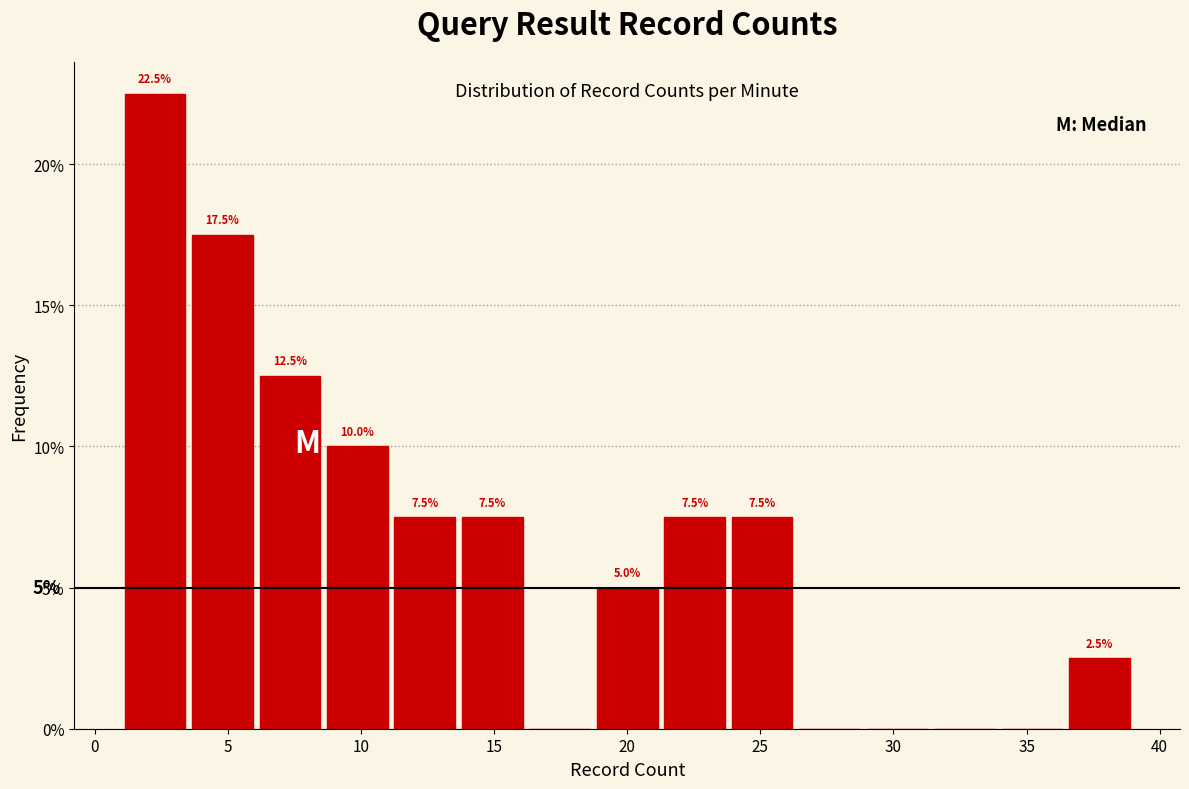

Which range on the x-axis has the tallest bar?

1.0 to 3.5